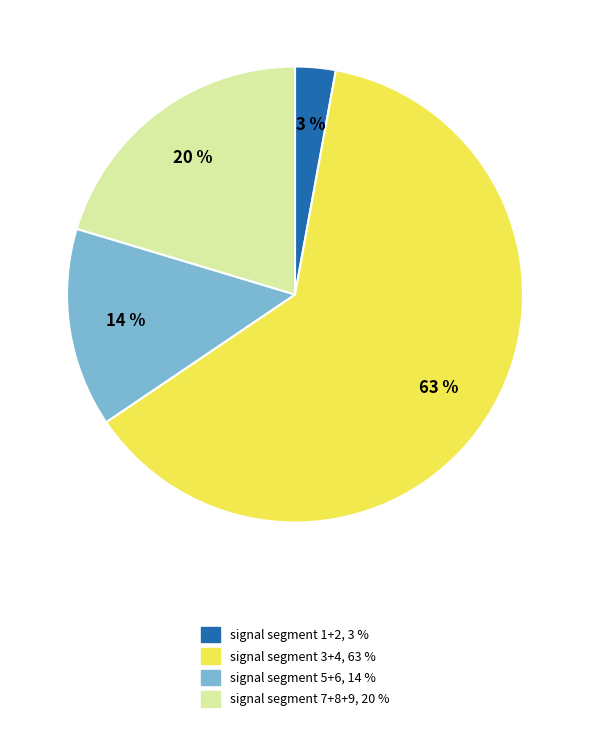

Which slice represents more than half of the pie?

signal segment 3+4, 63 %